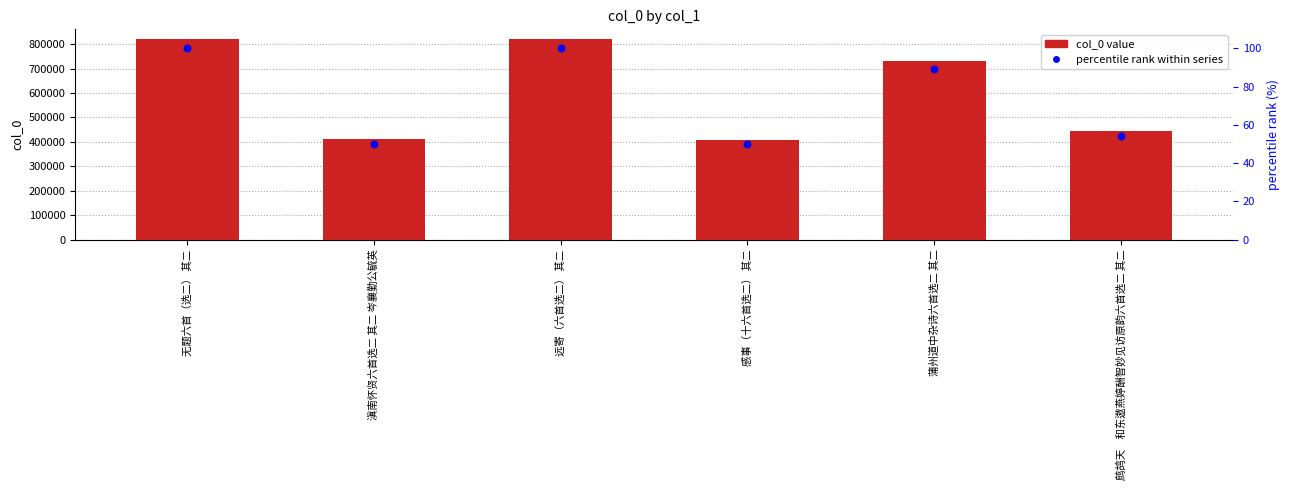

Which series contains the highest Y value?

col_0 value